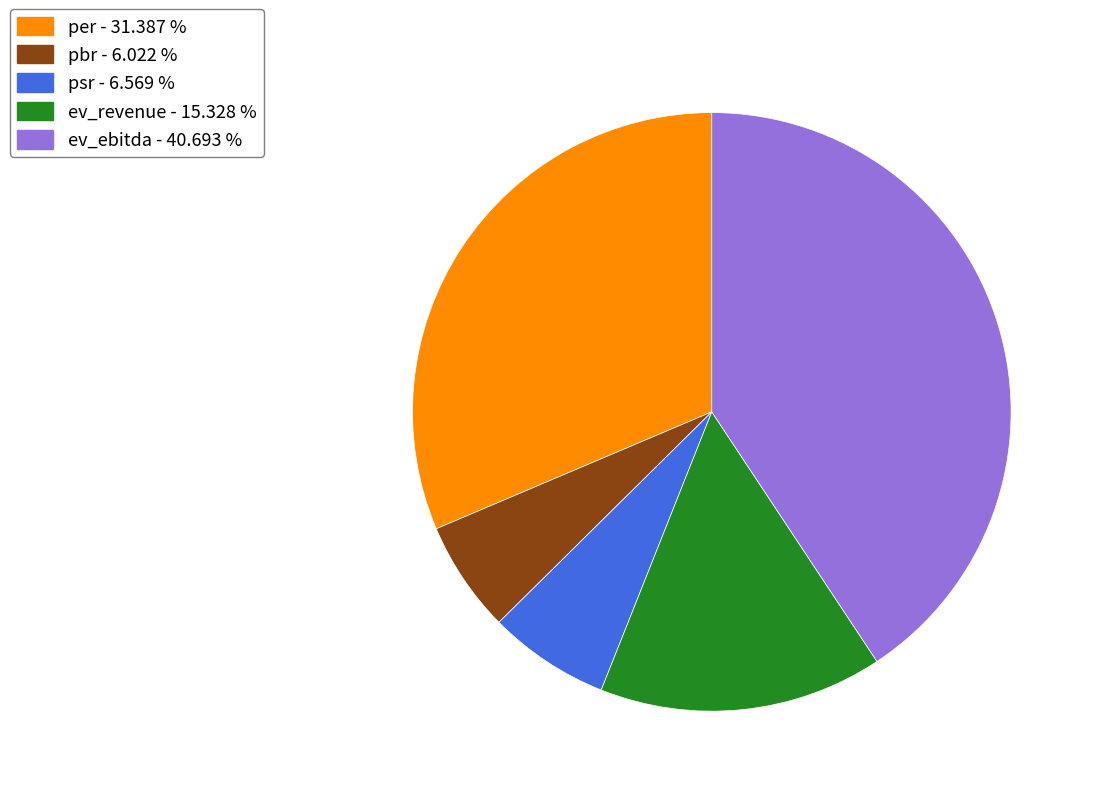

Do ev_revenue - 15.328 % and per - 31.387 % together represent more than half of the pie?

No